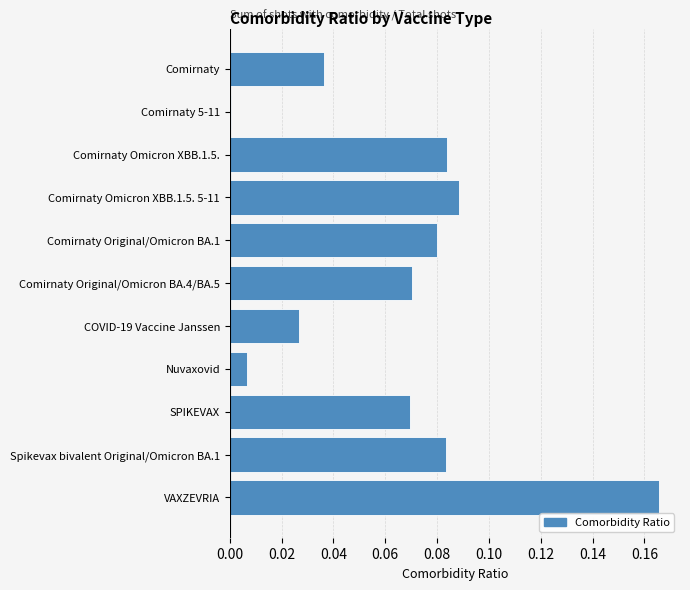

The value at Spikevax bivalent Original/Omicron BA.1 is 0.0. True or false?

False